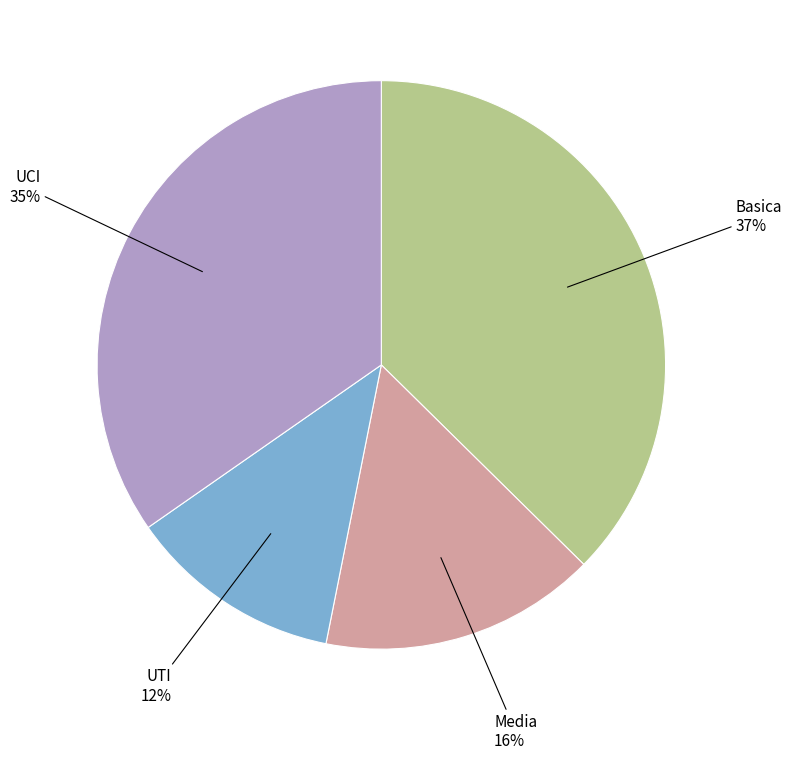

Is there any slice that represents more than half of the pie?

No